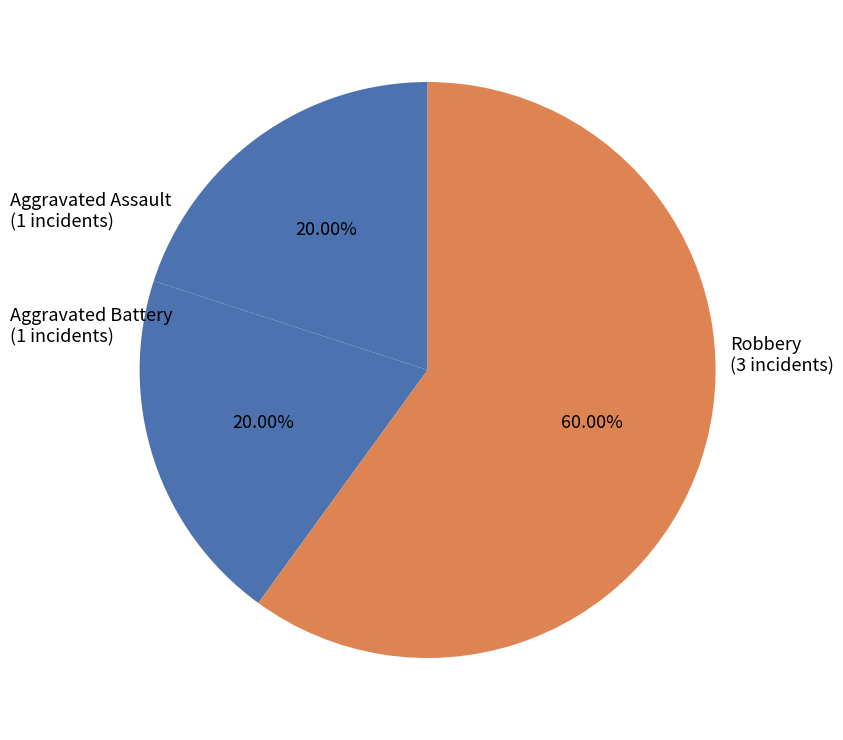

Do Aggravated Battery and Robbery together represent more than half of the pie?

Yes